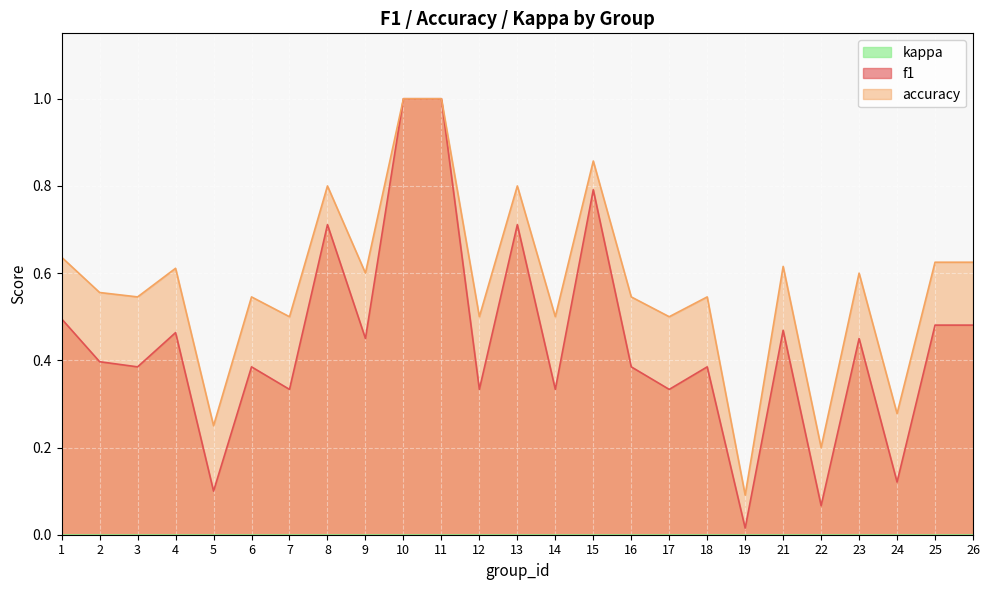

The value of accuracy at 4 is 0.6. True or false?

True